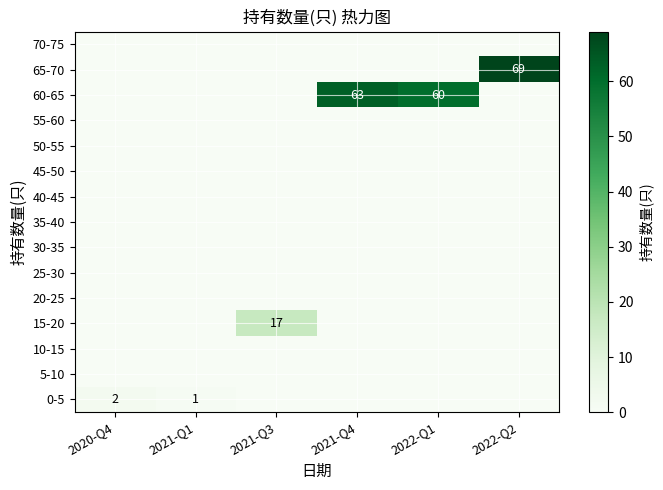

Which series has the largest total across all categories?

60-65